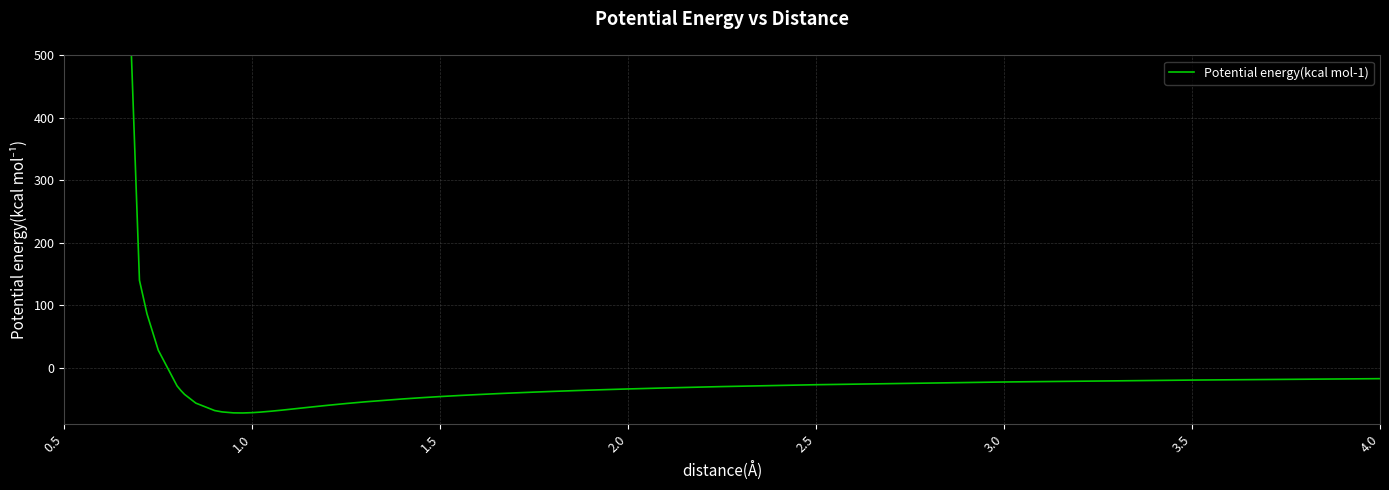

The chart shows a value of -78.1 at 19. True or false?

False